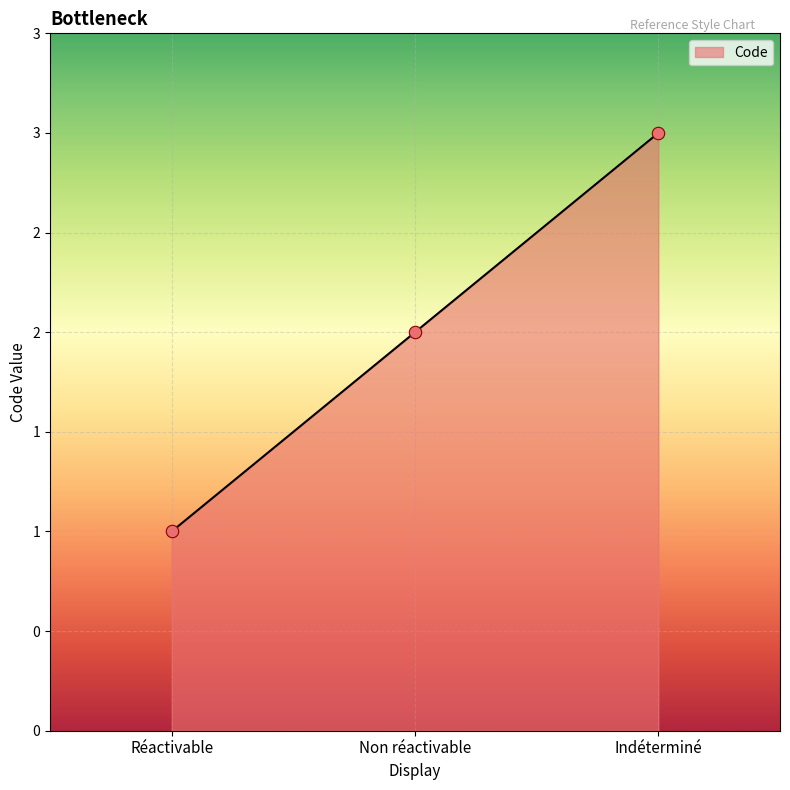

Which has a higher value, Indéterminé or Réactivable?

Indéterminé